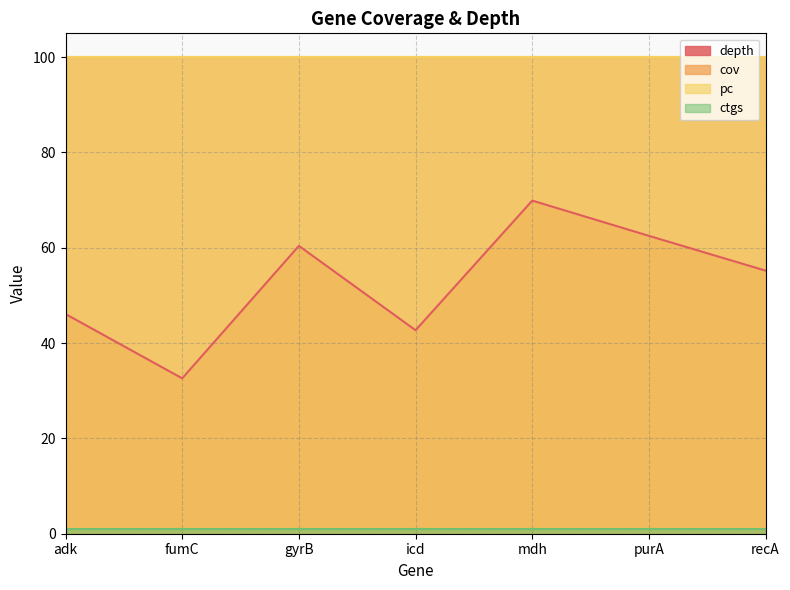

What is the maximum value for ctgs?

1.0